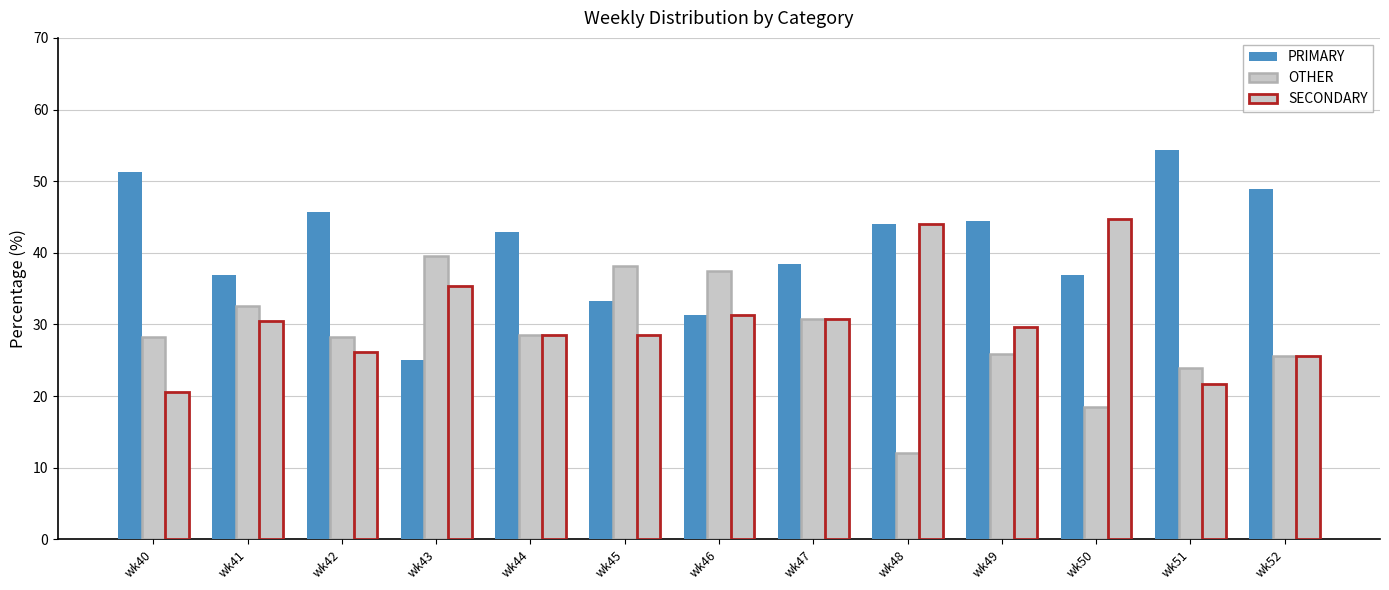

Count the number of categories in the chart.

13